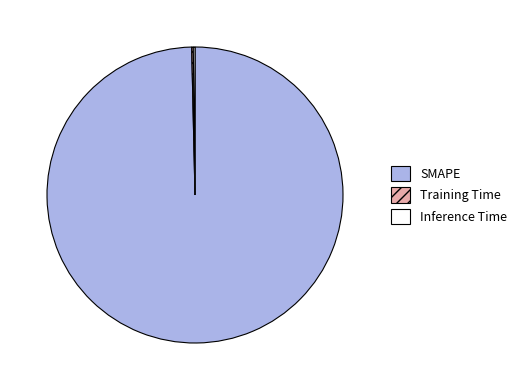

Is there a majority slice in this chart?

Yes